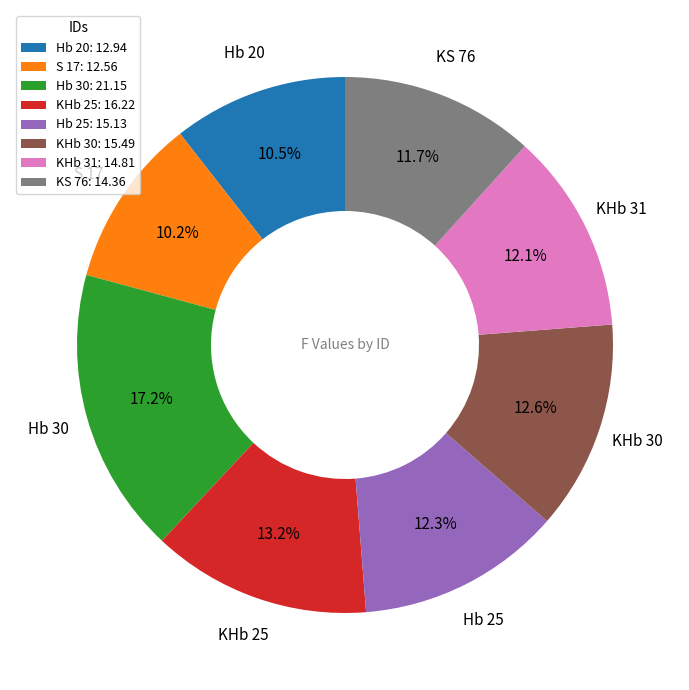

Is there a majority slice in this chart?

No